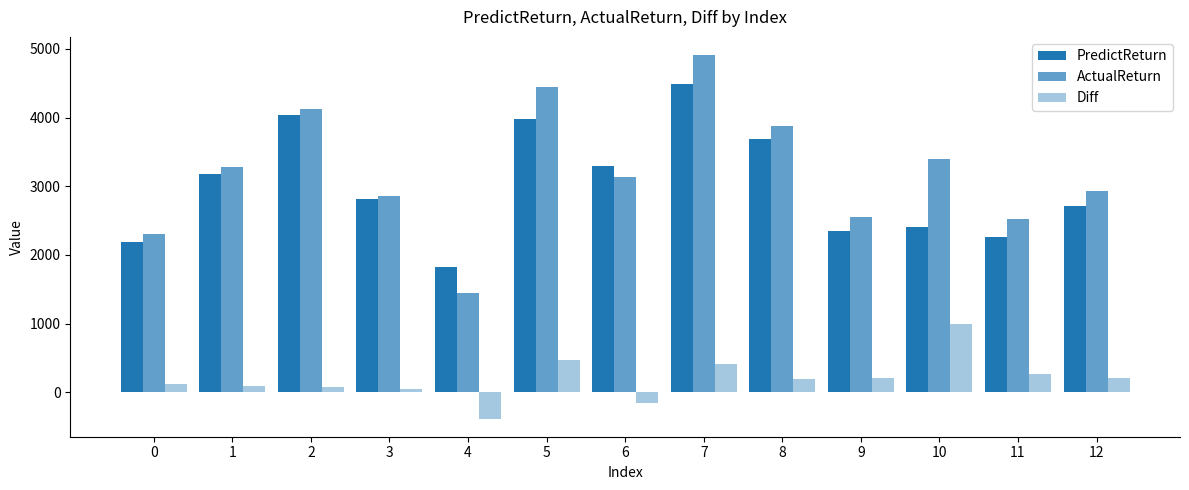

How many bars are there in each group?

3